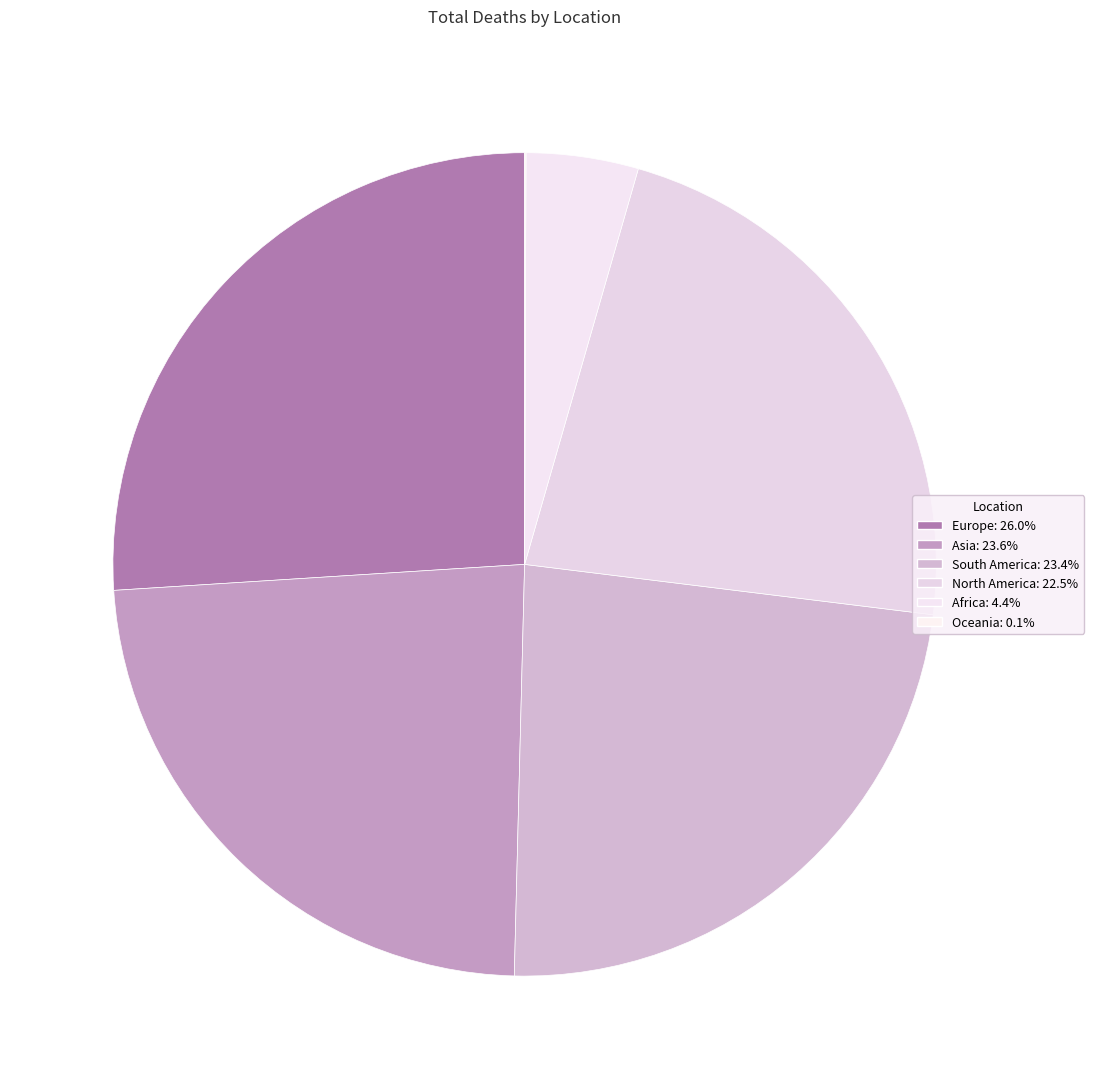

Which category has the smallest portion of the pie?

Oceania